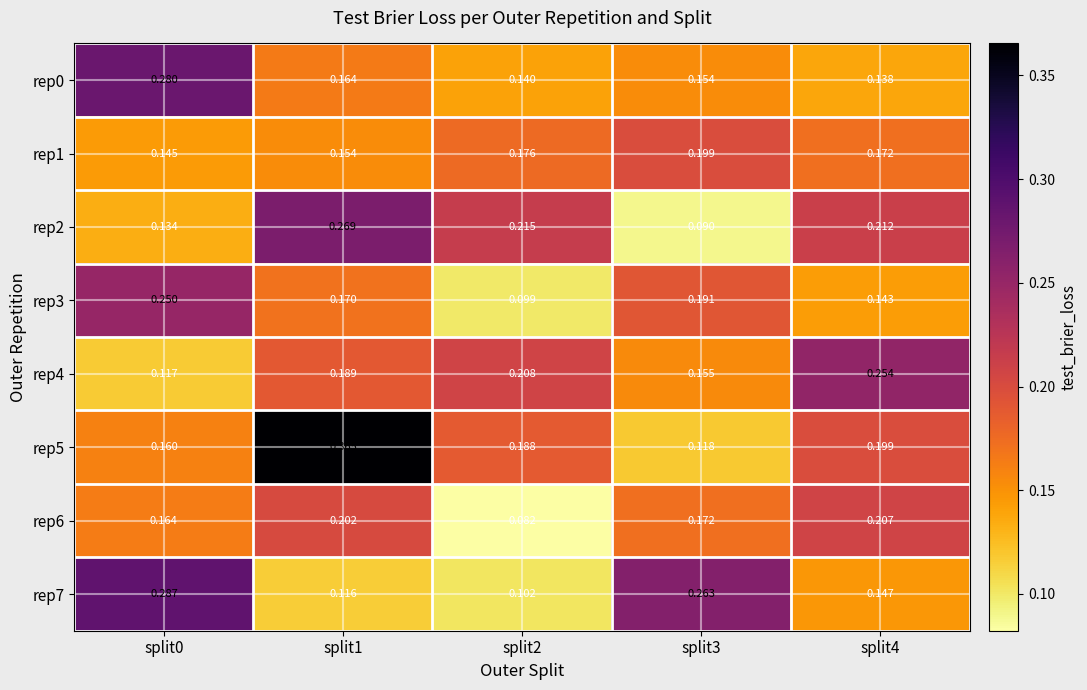

Is the value of rep7 at split2 greater than the value of rep4 at split0?

No